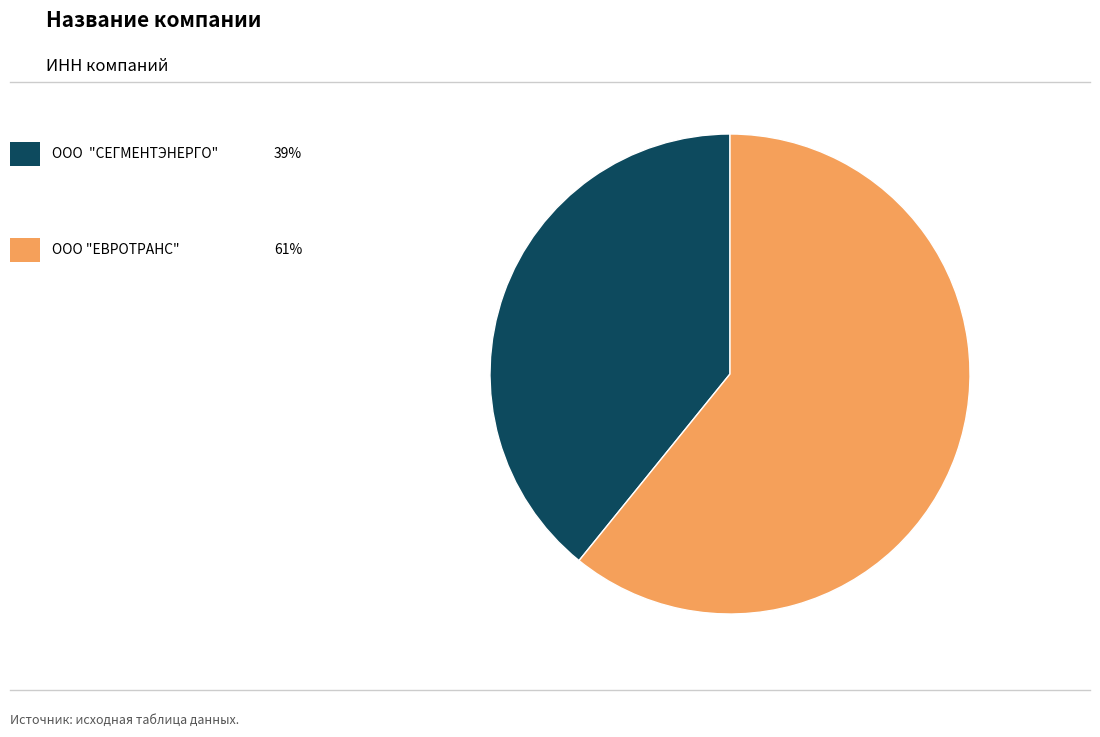

Does any single category account for the majority?

Yes